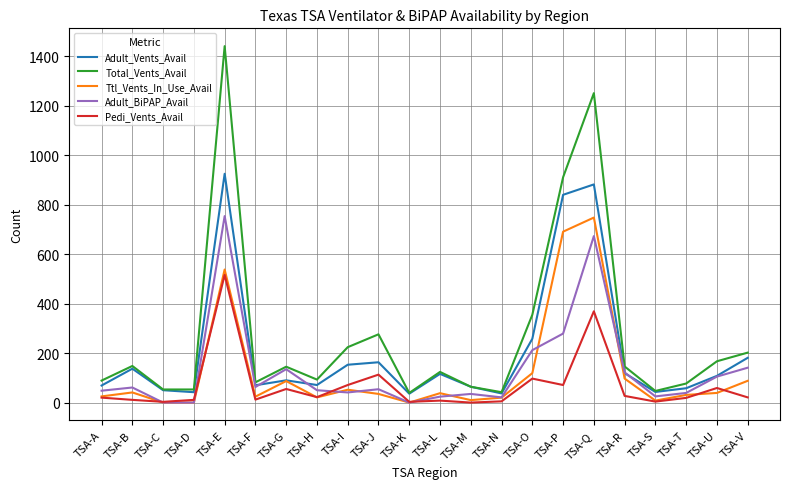

What is the sum of the Adult_Vents_Avail values at TSA-C and TSA-K?

86